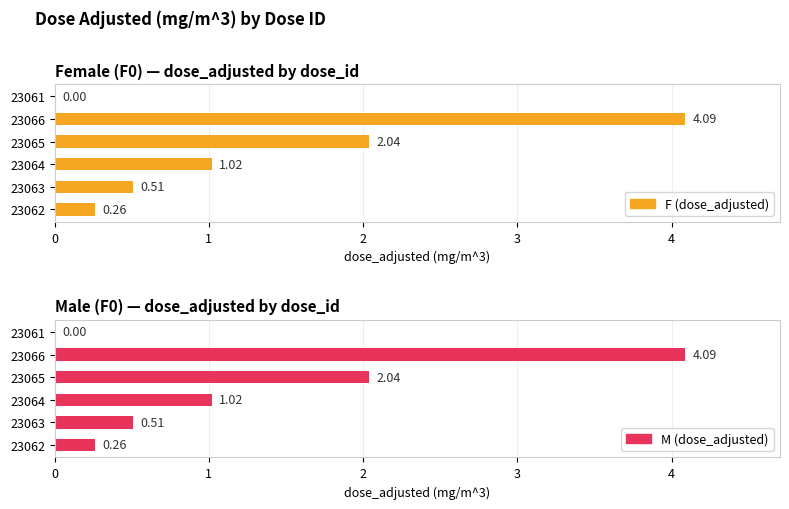

What is the sum of the values at 23065 and 23063?

2.5